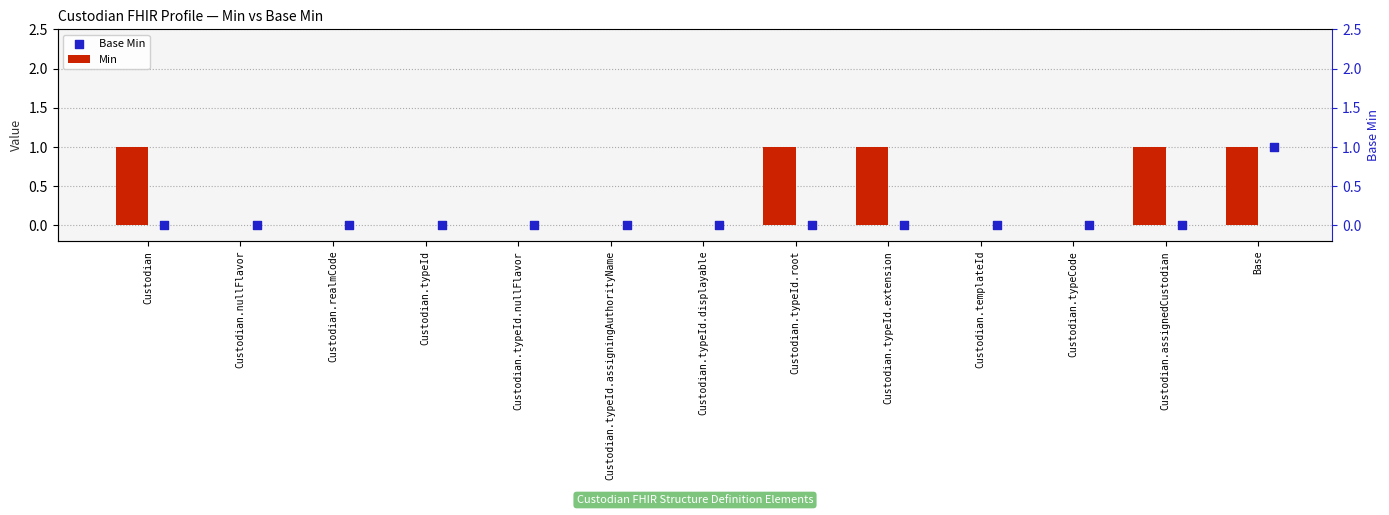

Which series has the largest Y range (max minus min)?

Min